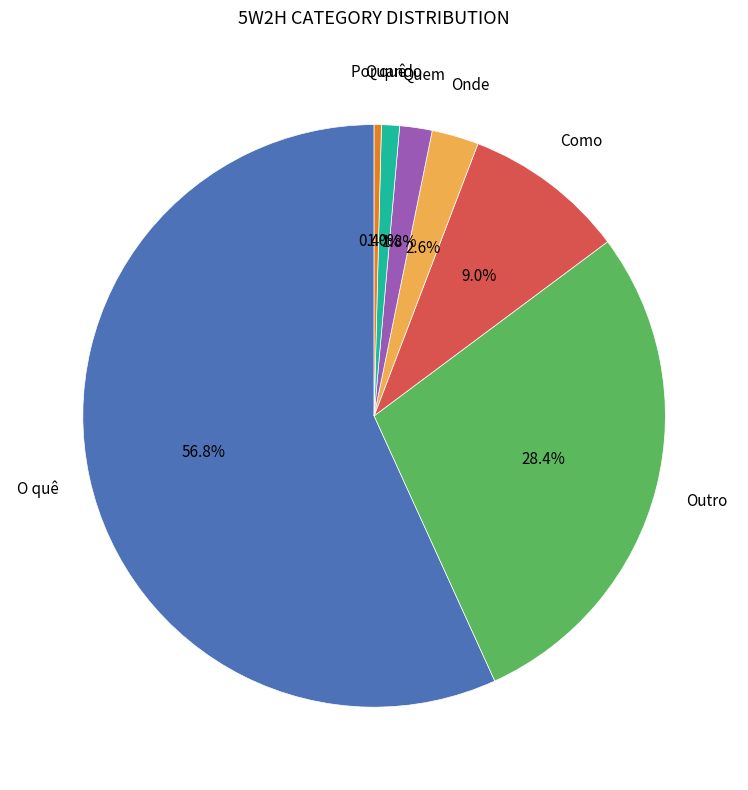

Does any single category account for the majority?

Yes